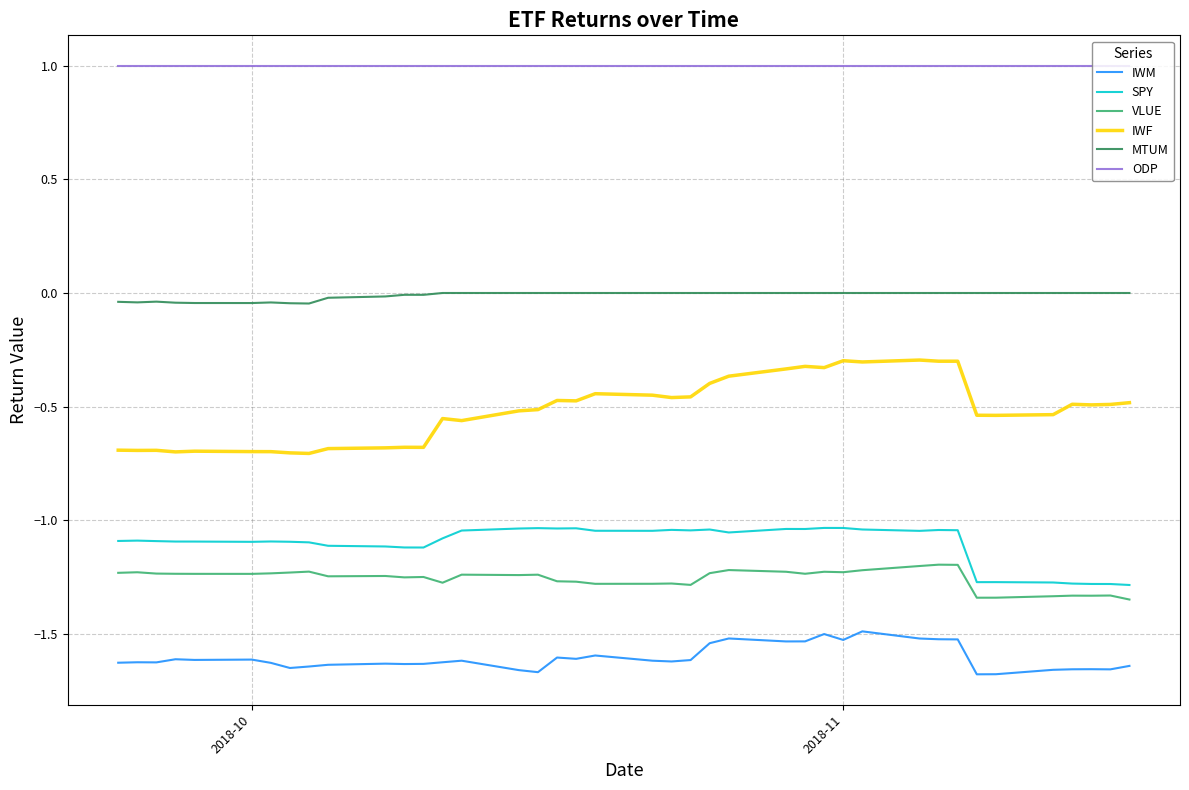

Which series has the widest spread of values?

IWF